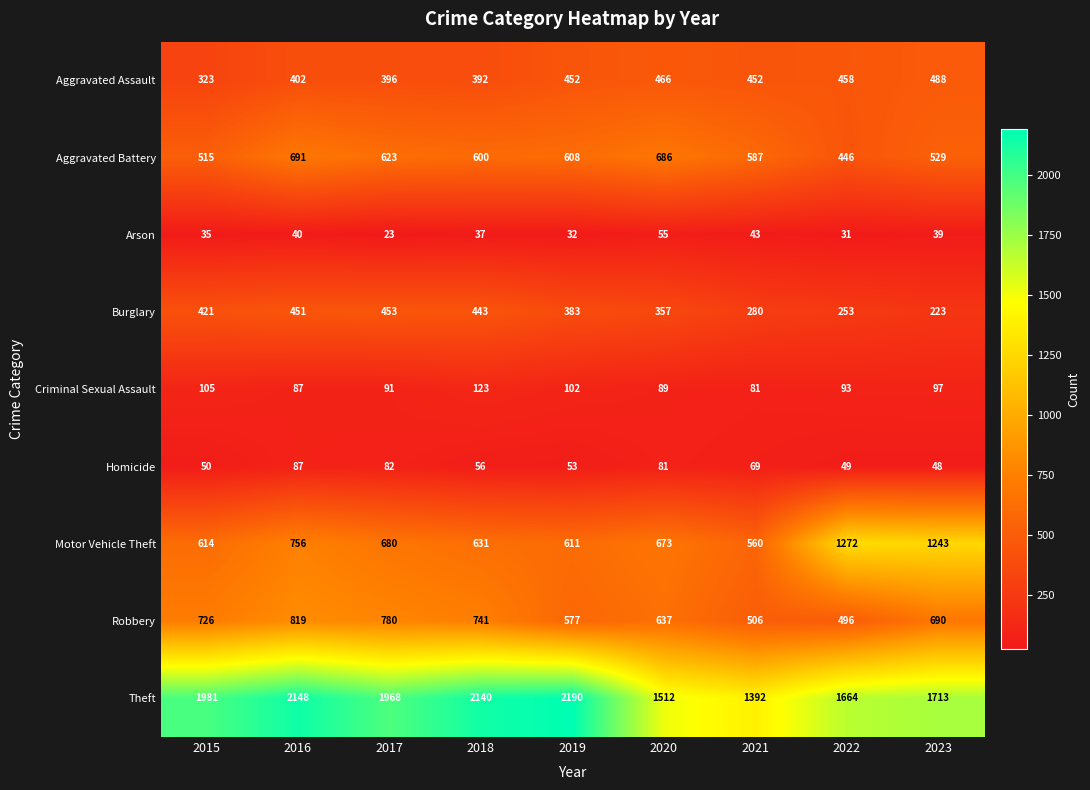

What is the total value across all series at 2015?

4770